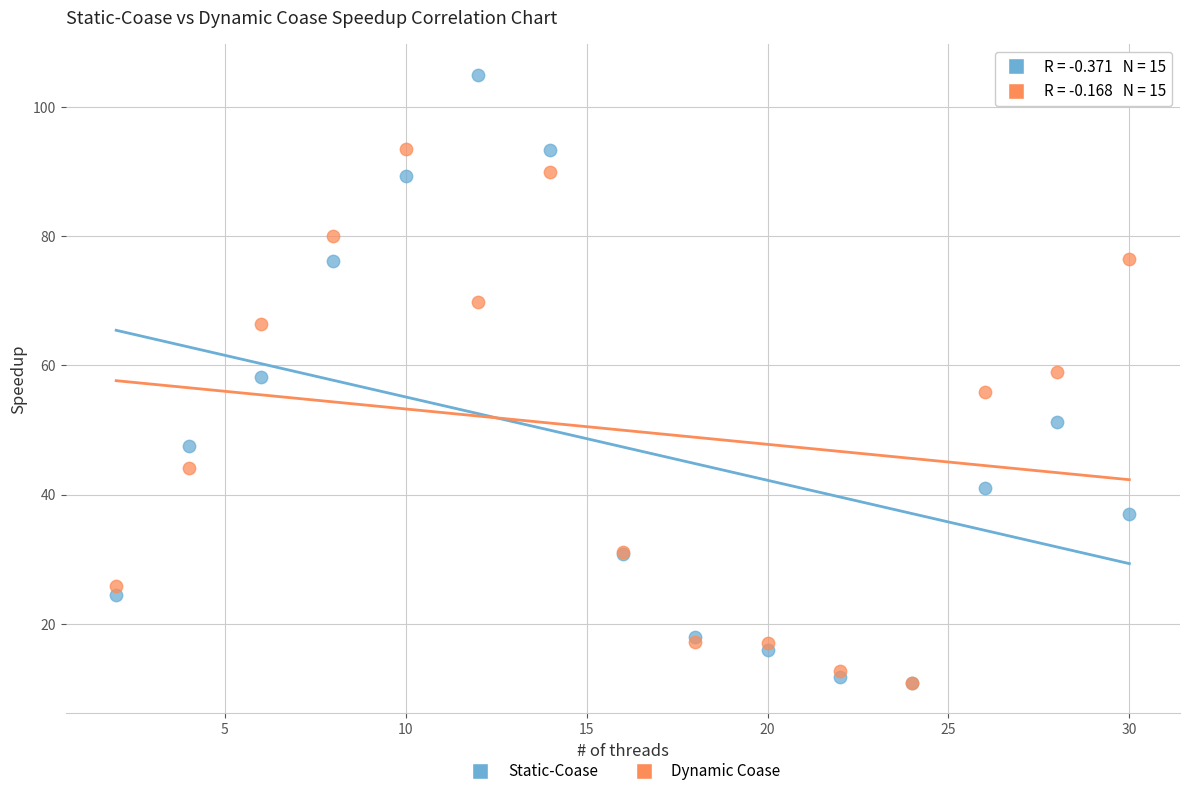

Which series has the widest spread of Y values?

Static-Coase